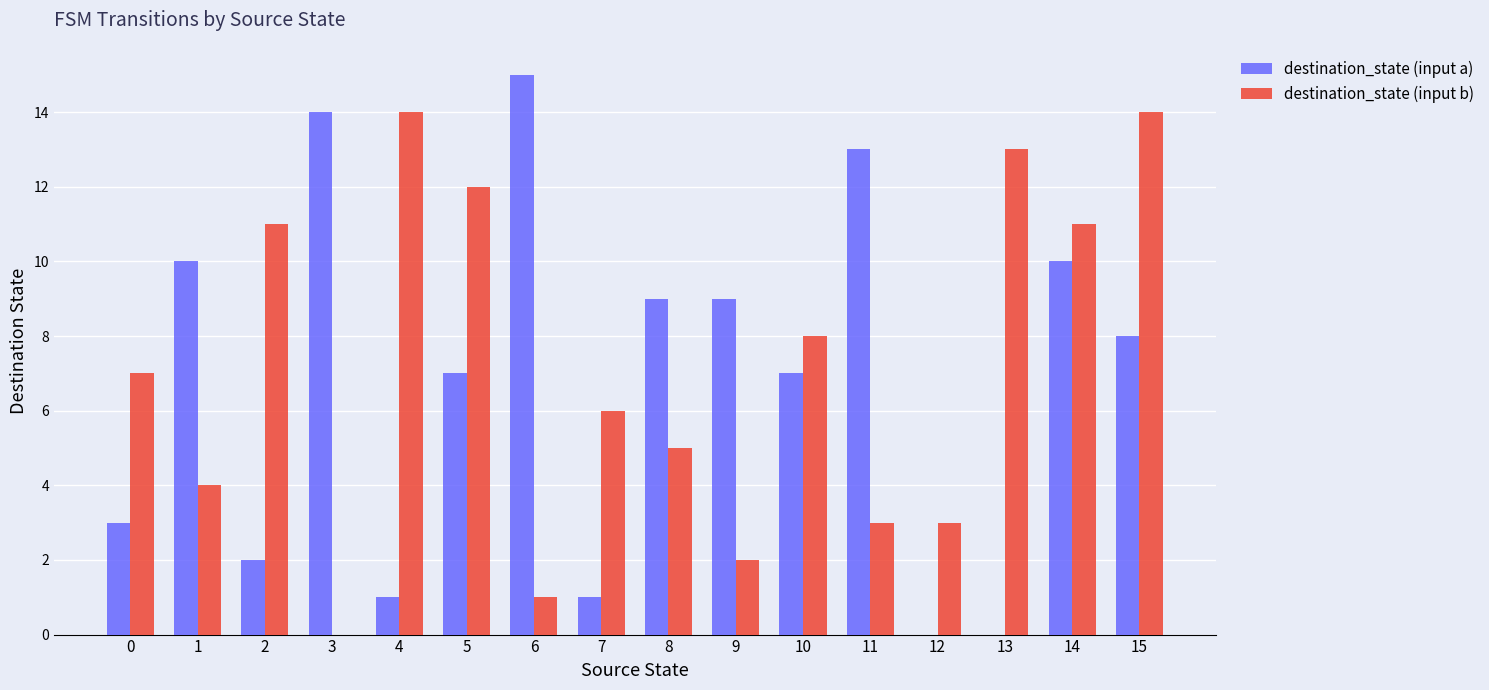

Reading left to right, extract all data points from this chart.

destination_state (input a): 0=3	1=10	2=2	3=14	4=1	5=7	6=15	7=1	8=9	9=9	10=7	11=13	12=0	13=0	14=10	15=8
destination_state (input b): 0=7	1=4	2=11	3=0	4=14	5=12	6=1	7=6	8=5	9=2	10=8	11=3	12=3	13=13	14=11	15=14